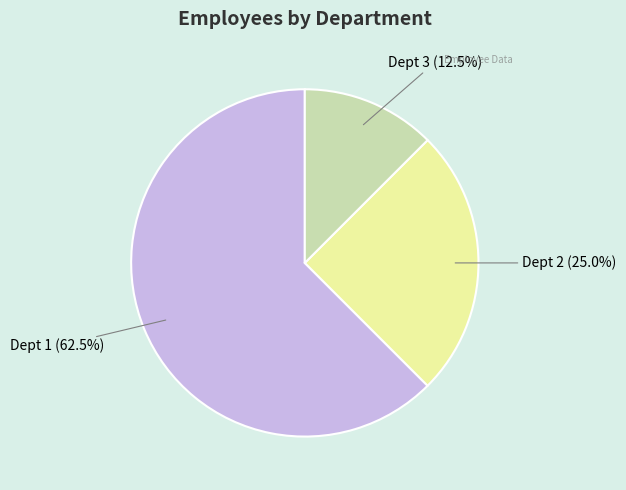

How many slices are in this pie chart?

3